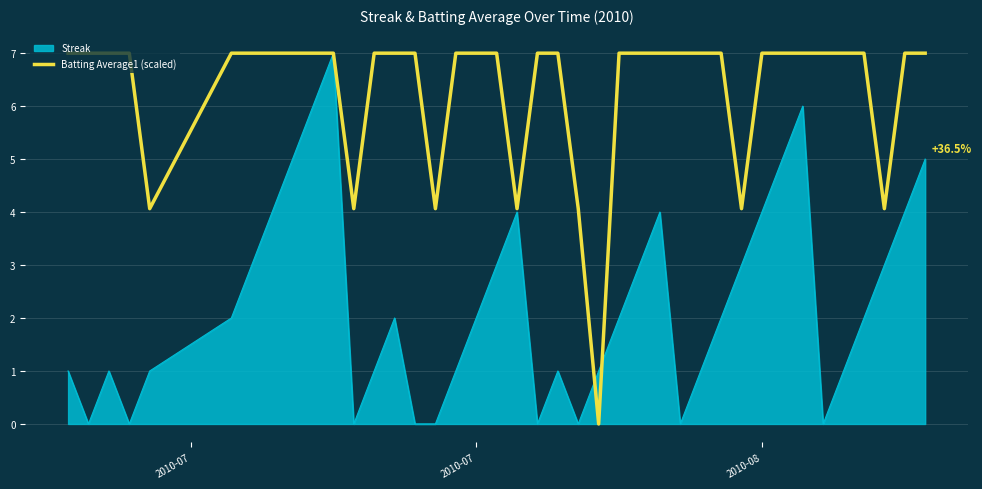

What is the highest value of the Streak series?

7.0